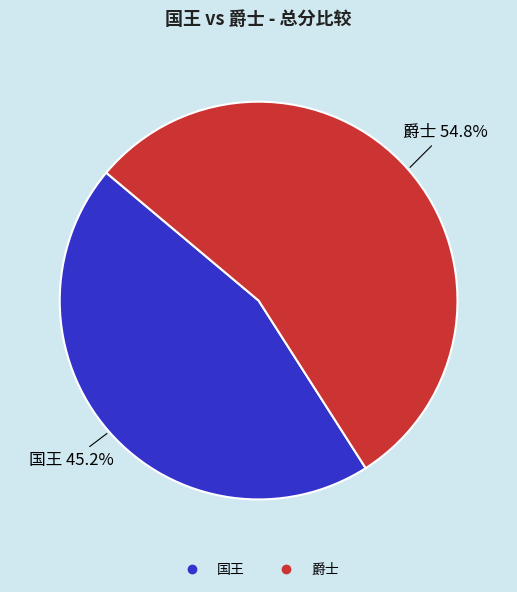

To the nearest percent, what is the average slice percentage?

50%